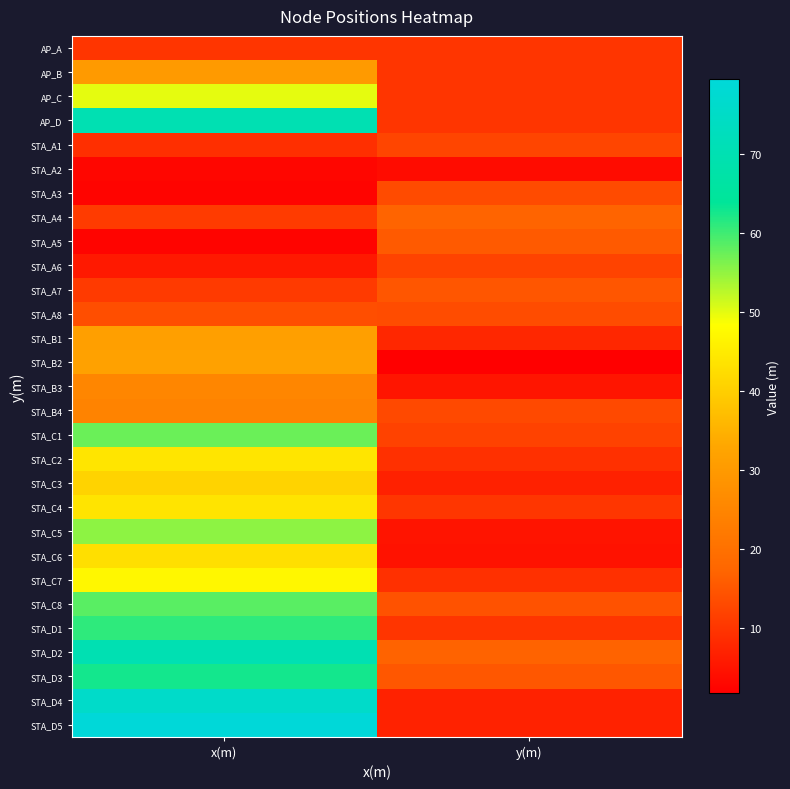

What is the maximum value shown in the chart?

79.5